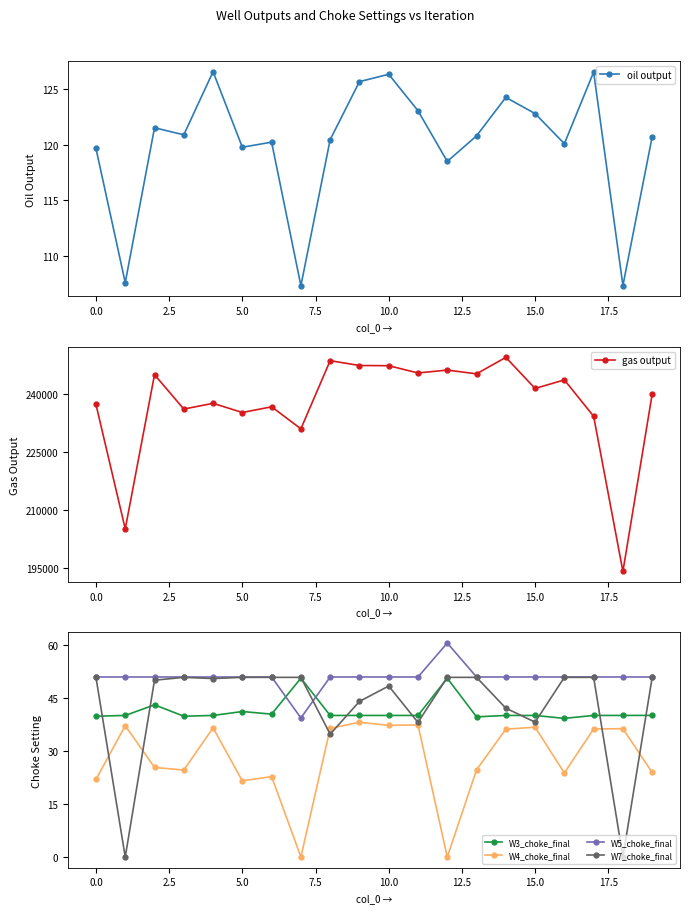

What is the highest value of the oil output series?

126.5